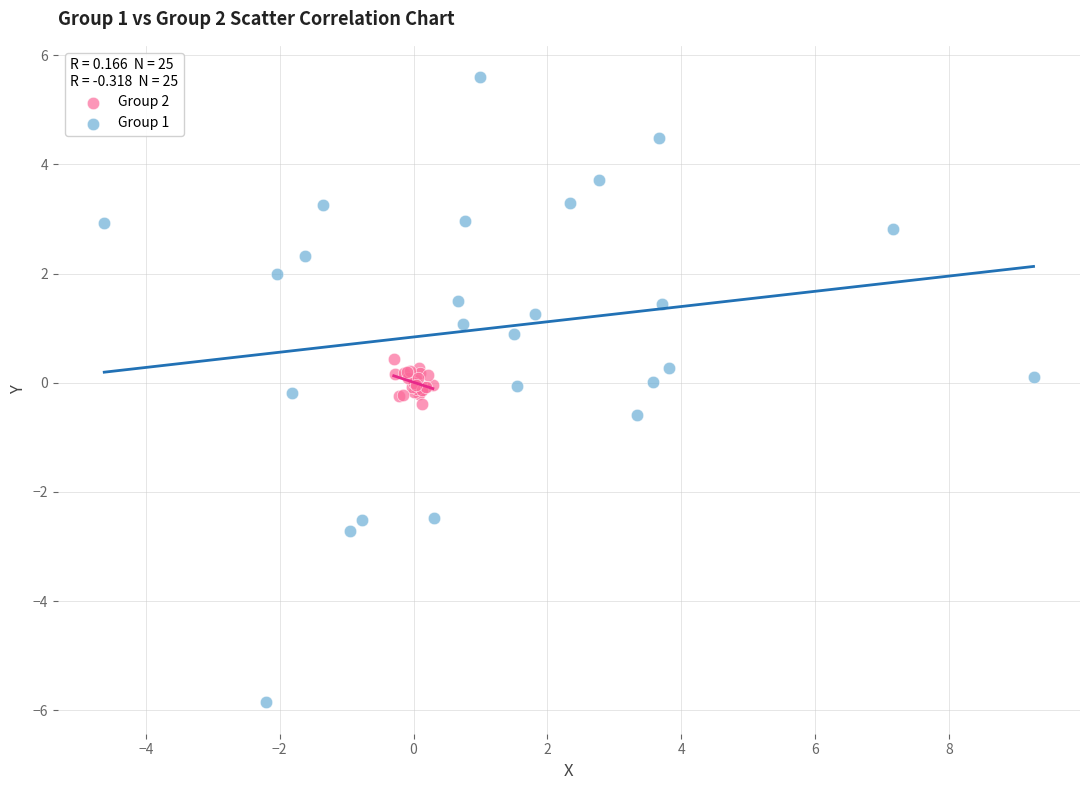

Which series reaches the minimum Y coordinate?

Group 1